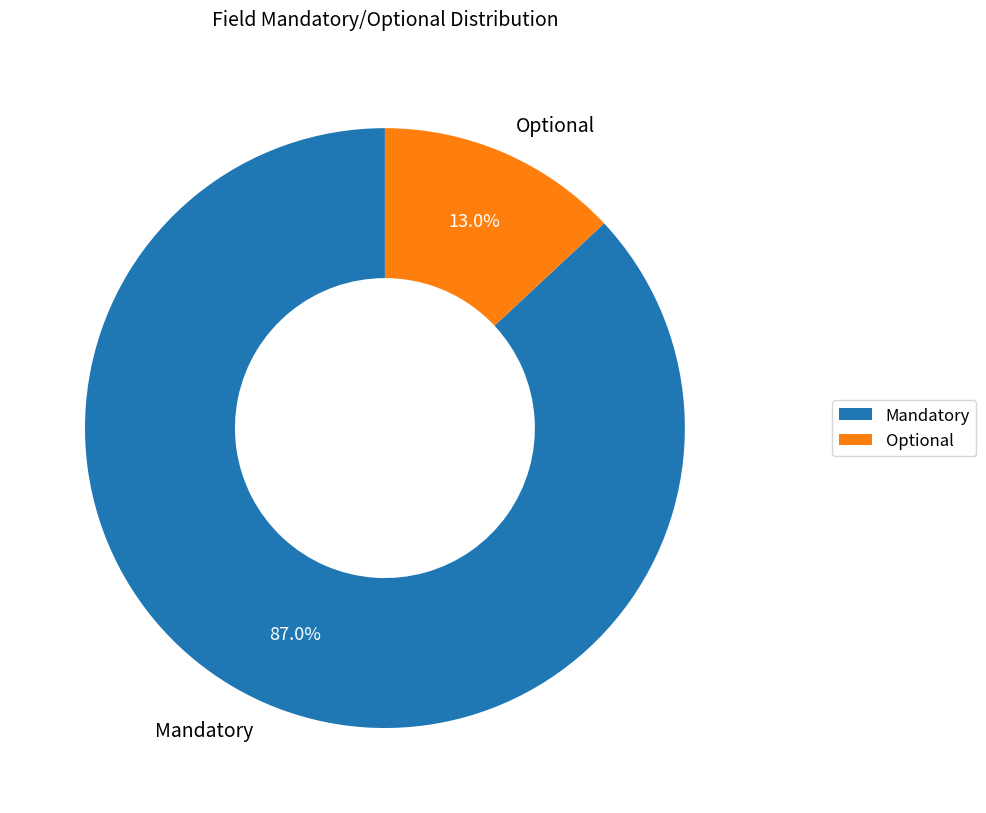

How many slices are in this pie chart?

2